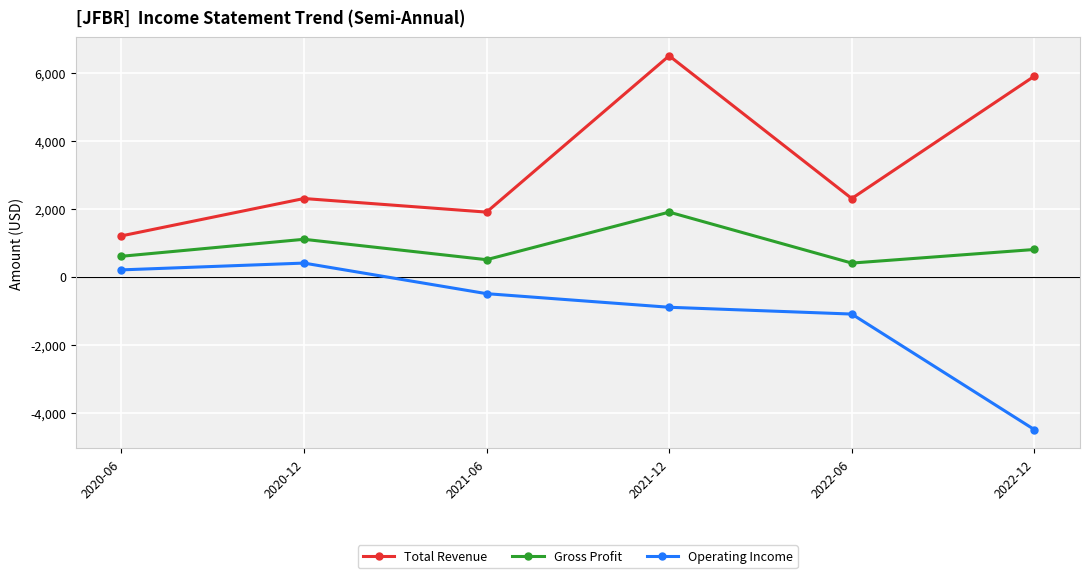

Does the chart display data point markers on the line(s)?

Yes